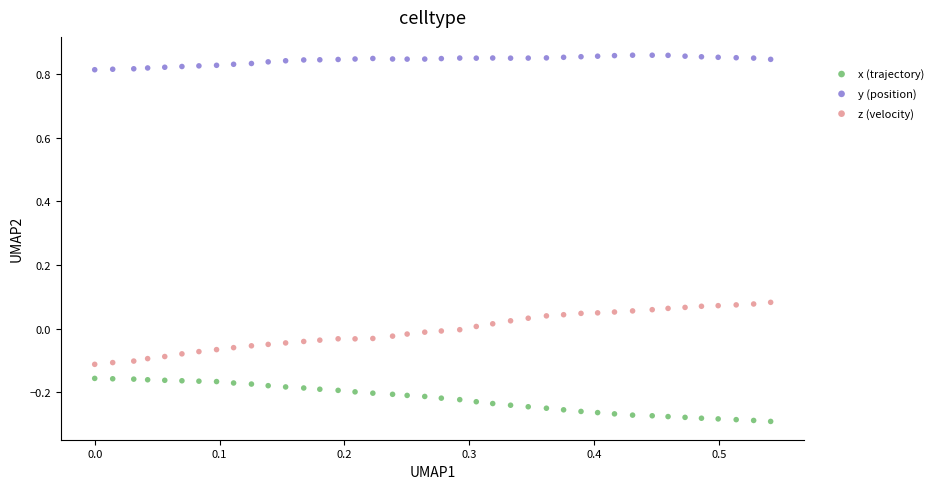

Across all data points, what is the range of Y values (max minus min)?

1.2